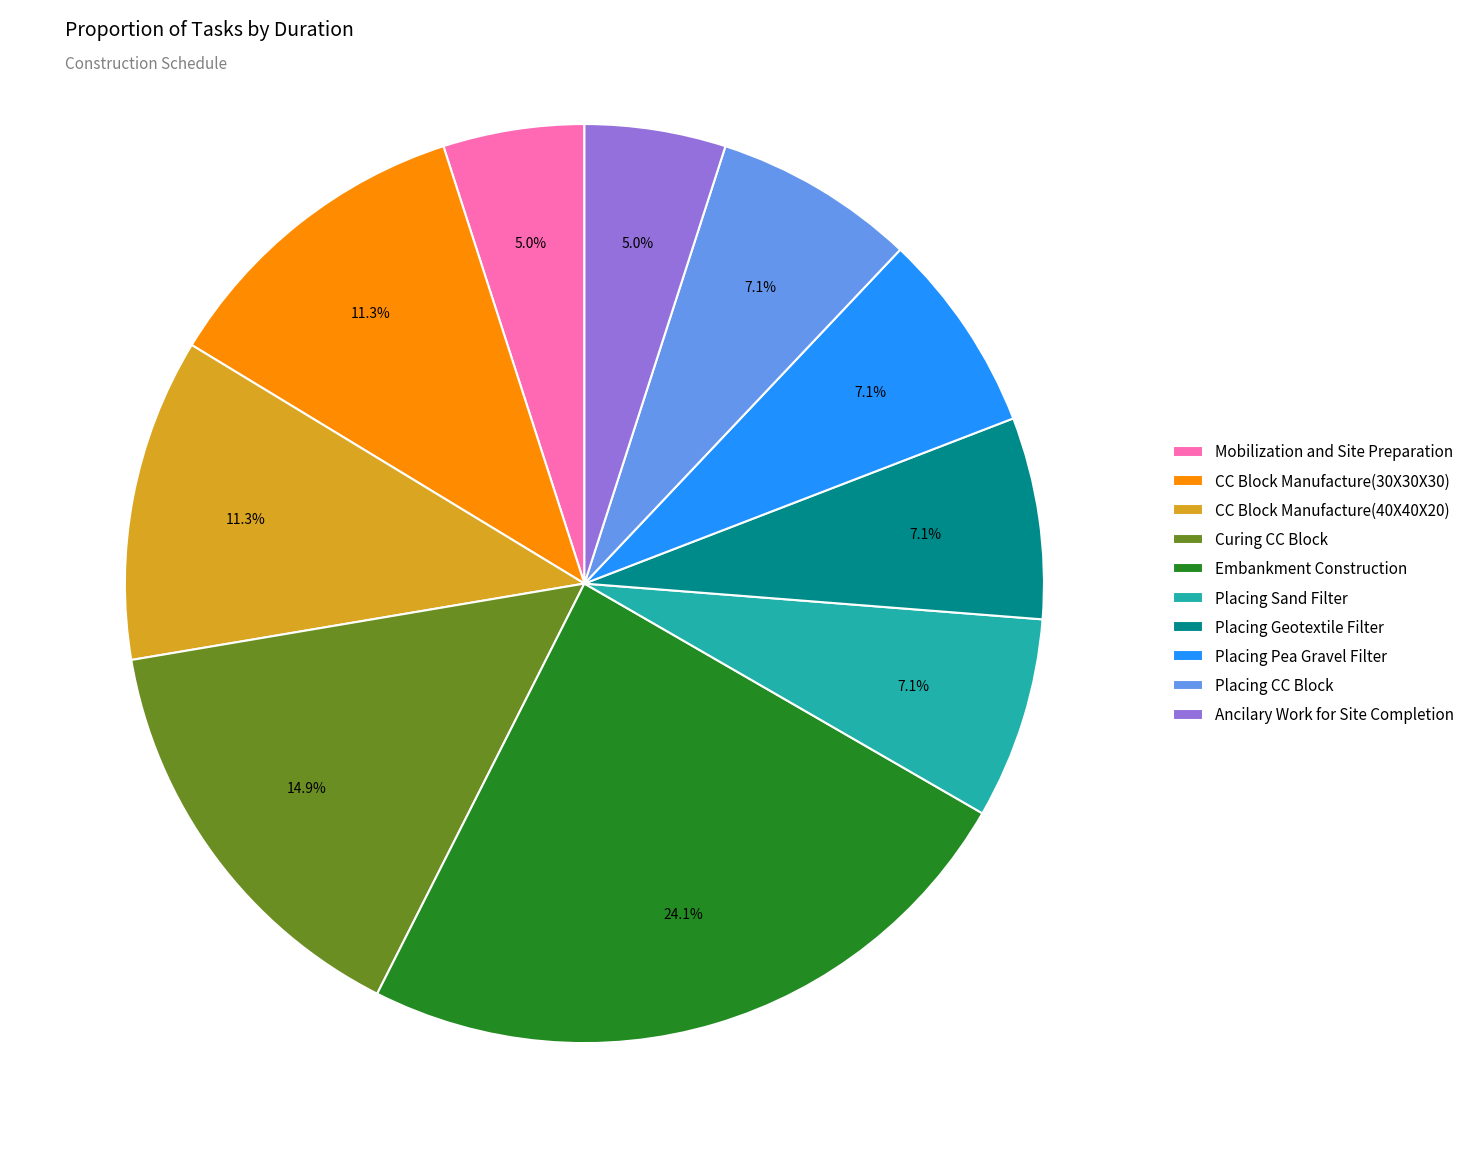

What is the ratio of the value at CC Block Manufacture(30X30X30) to the value at Embankment Construction?

0.5